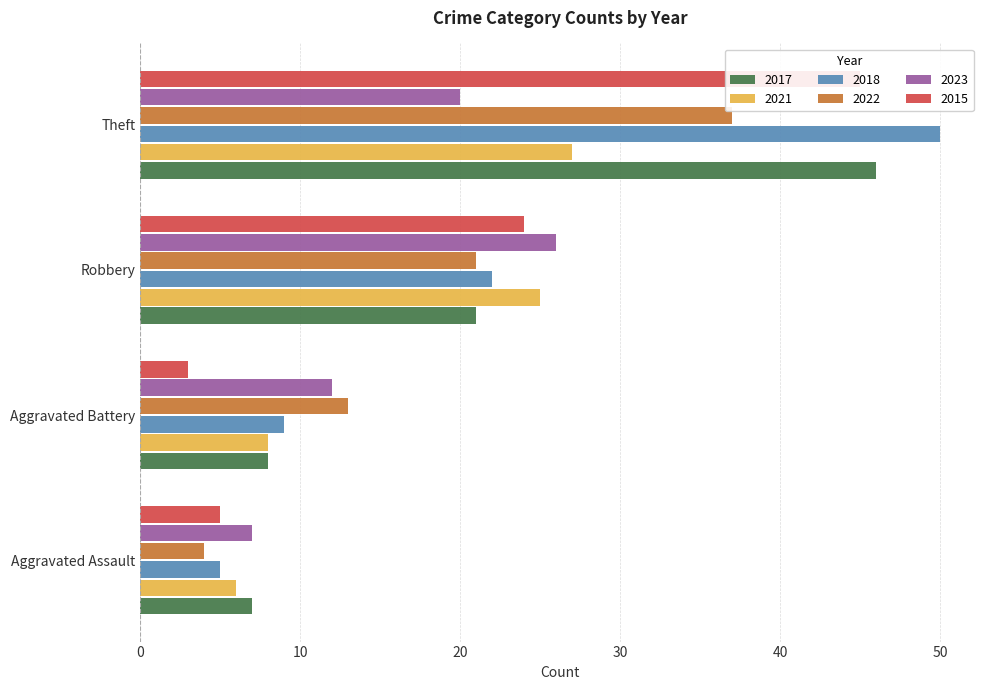

Which series has the largest total across all categories?

2018